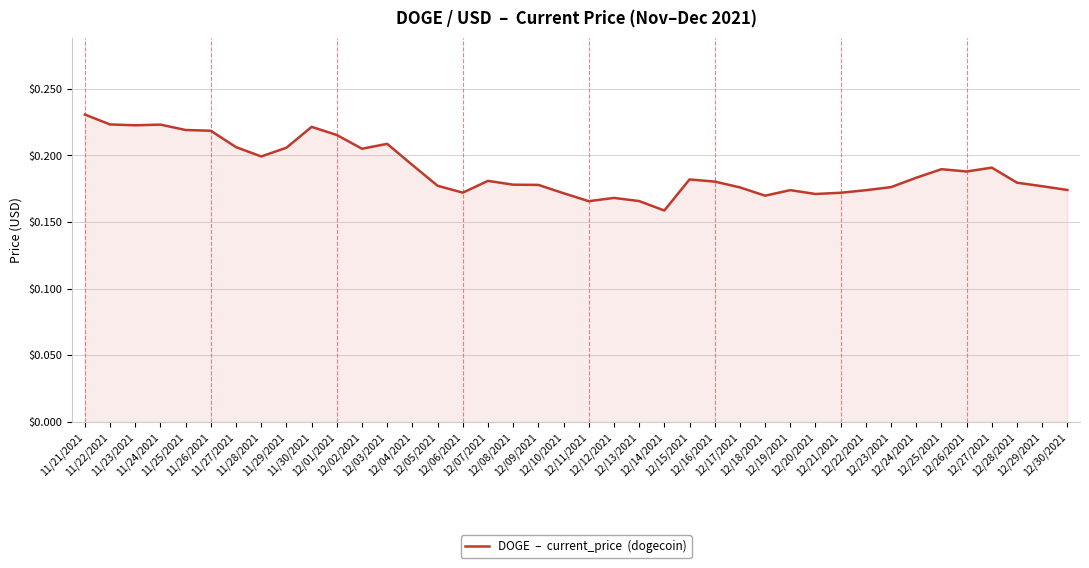

True or false: there are more than 1 points higher than both neighbors.

True